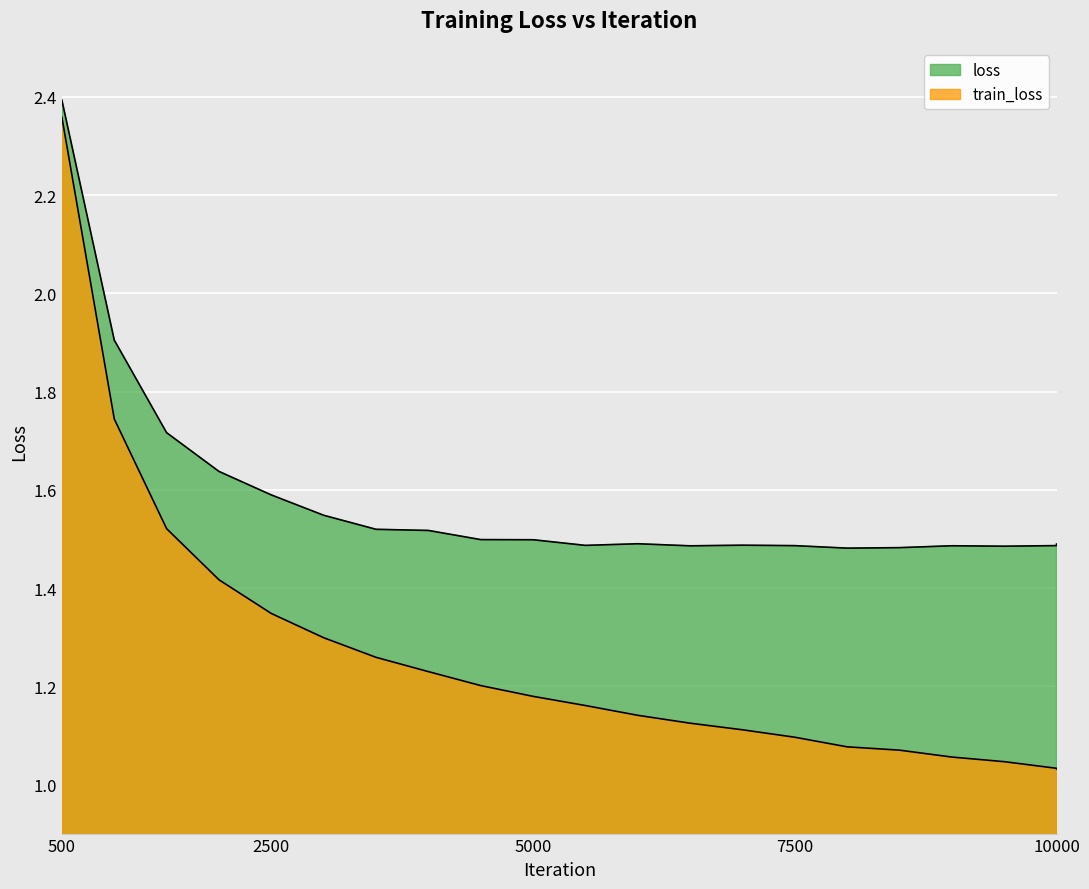

List the series in order of their peak value, highest first.

loss, train_loss